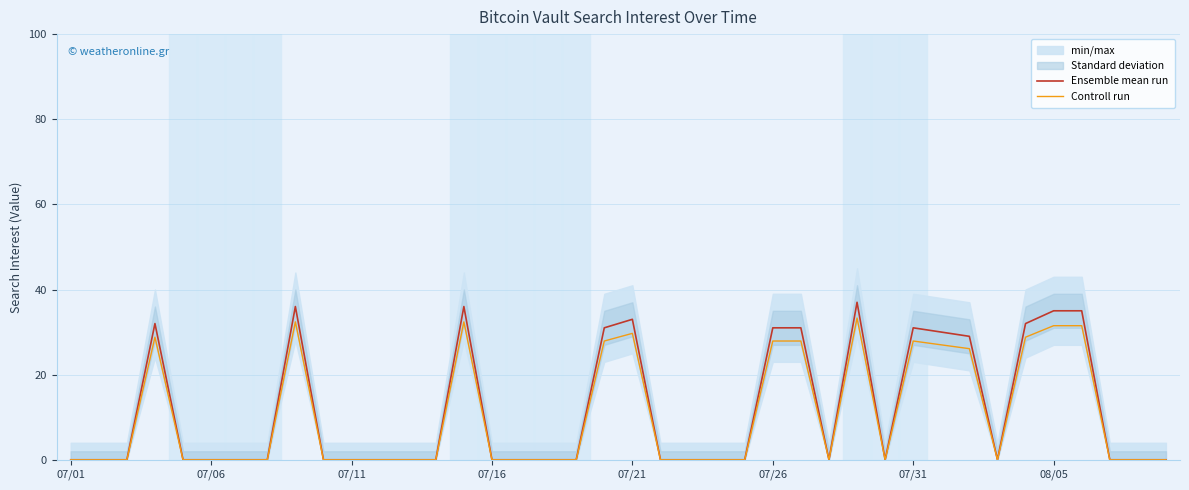

How many interior local valleys does the Ensemble mean run series have?

3